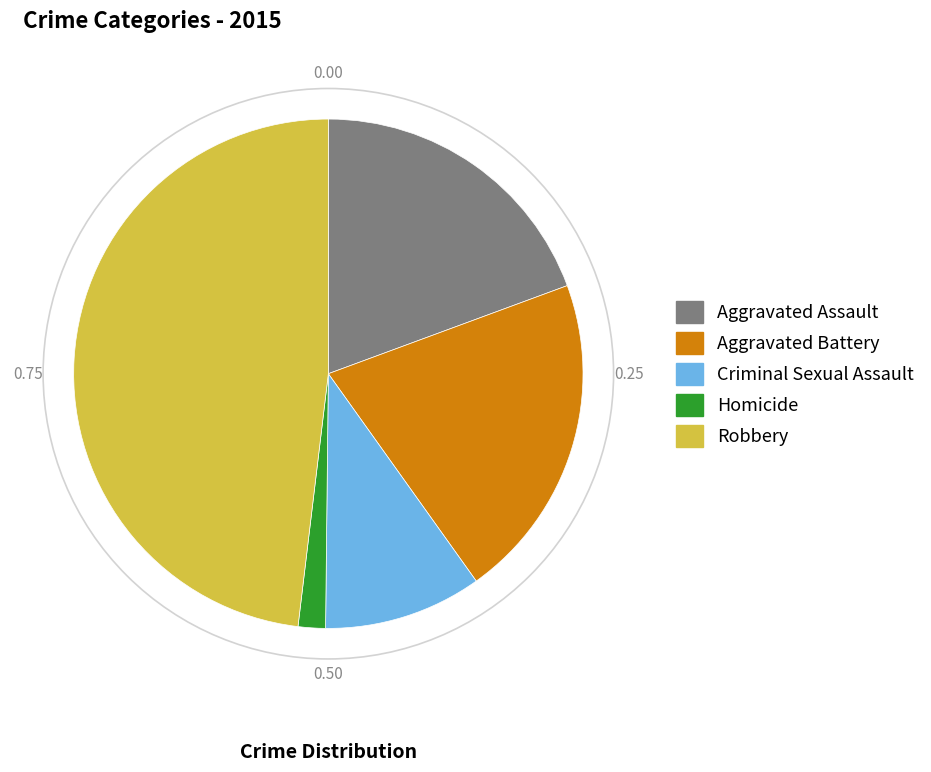

Which has a higher value, Aggravated Battery or Homicide?

Aggravated Battery